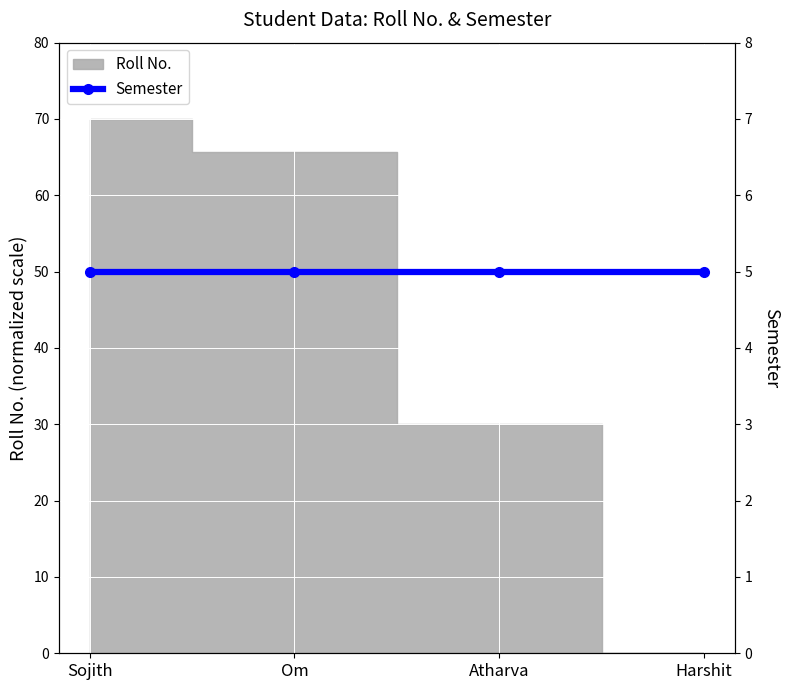

What is the greatest value displayed?

70.0